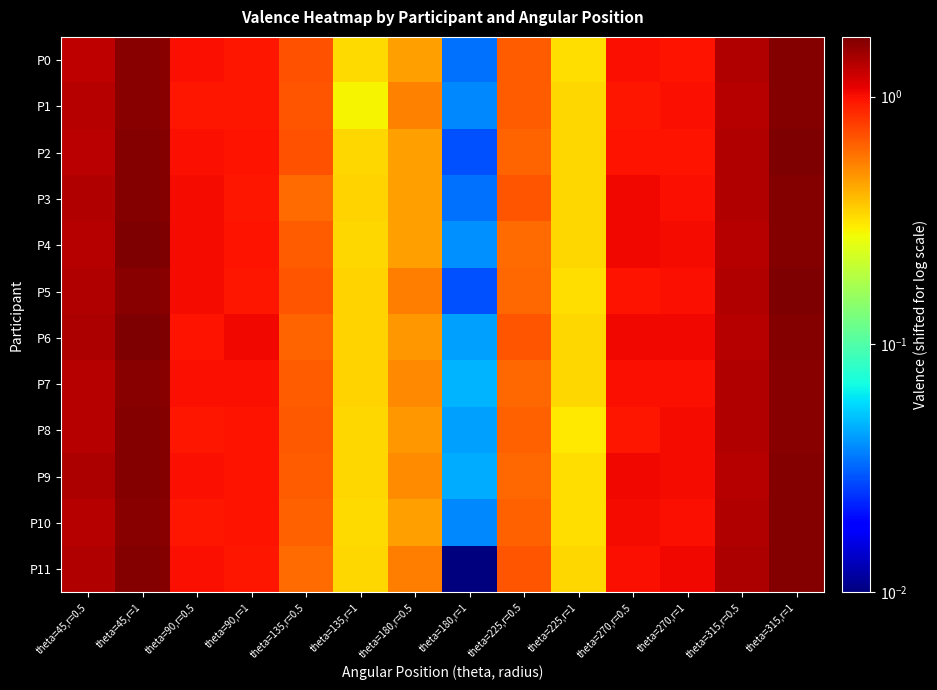

How many data points does each series have?

14